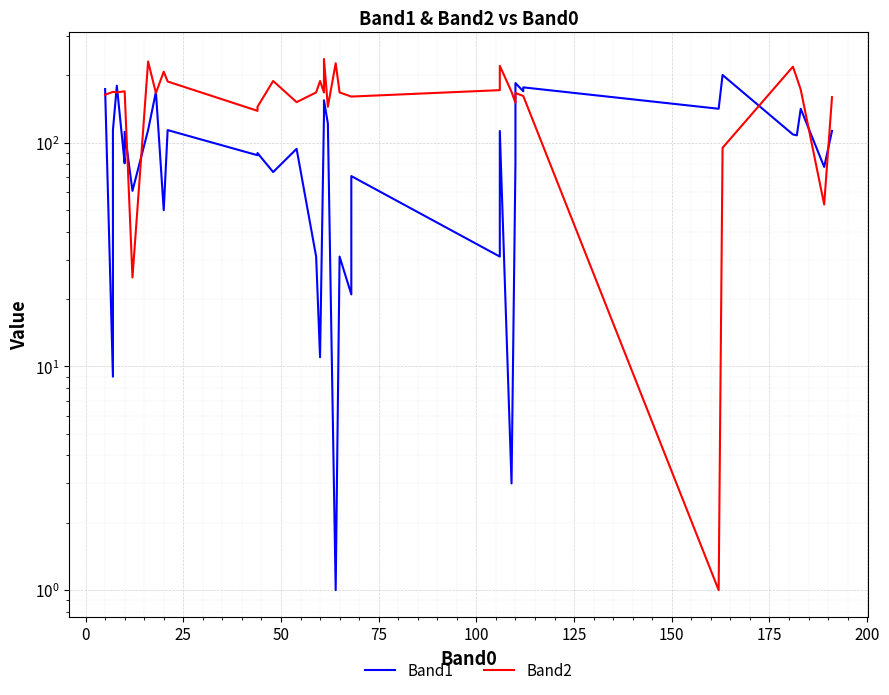

Is the value of Band1 at 19 greater than the value of Band2 at 26?

No